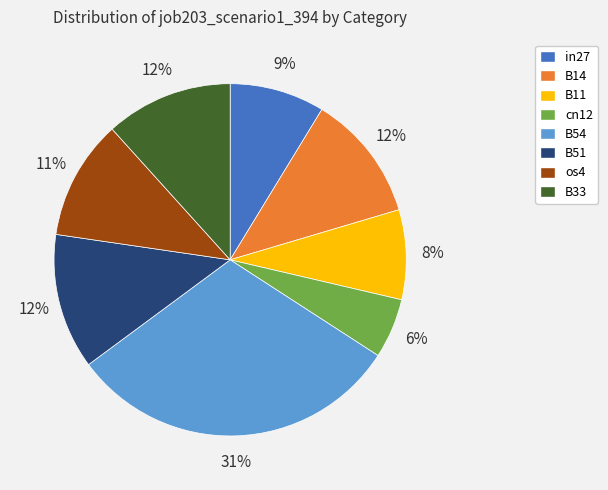

Does B51 represent more than half of the total?

No